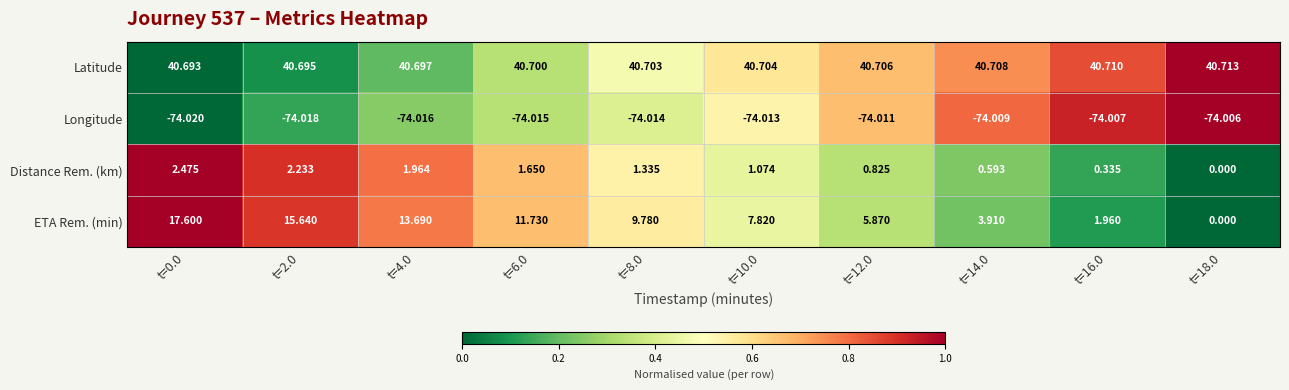

Which series has the largest range (max minus min)?

ETA Rem. (min)